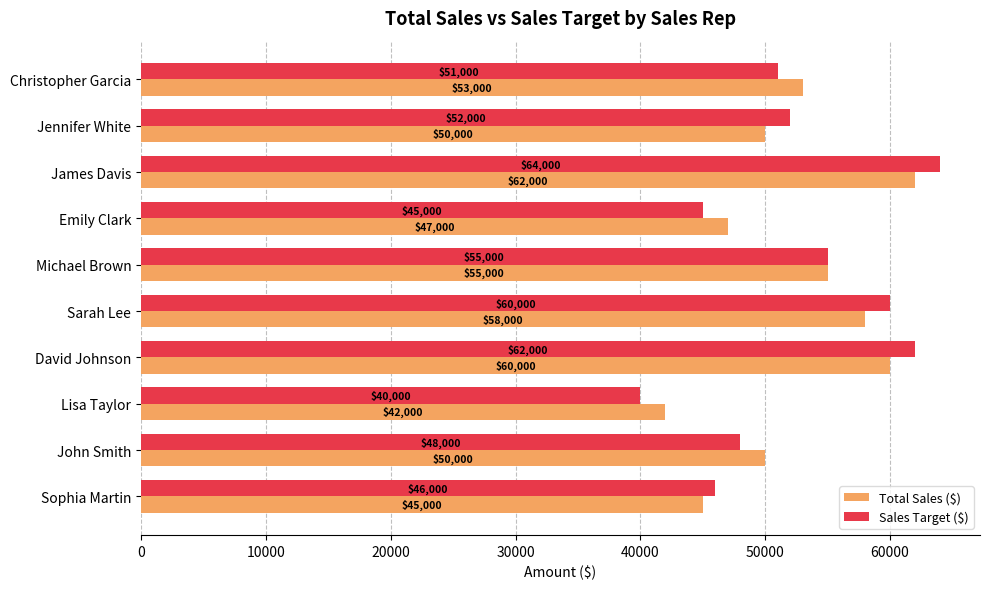

List the labels in order of Sales Target ($) value, smallest first.

Lisa Taylor, Emily Clark, Sophia Martin, John Smith, Christopher Garcia, Jennifer White, Michael Brown, Sarah Lee, David Johnson, James Davis